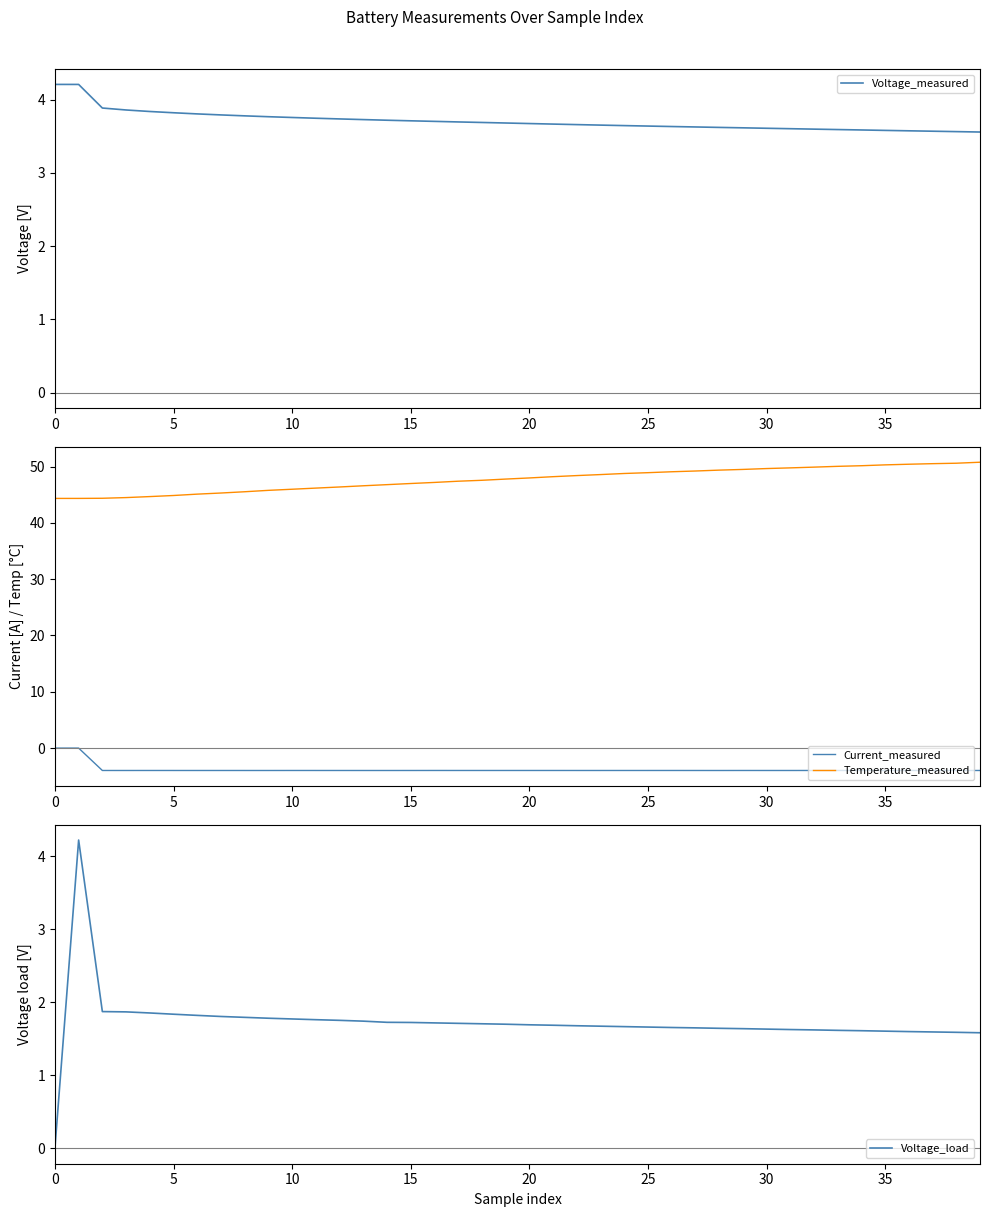

The value of Current_measured at 34 is -4.0. True or false?

True